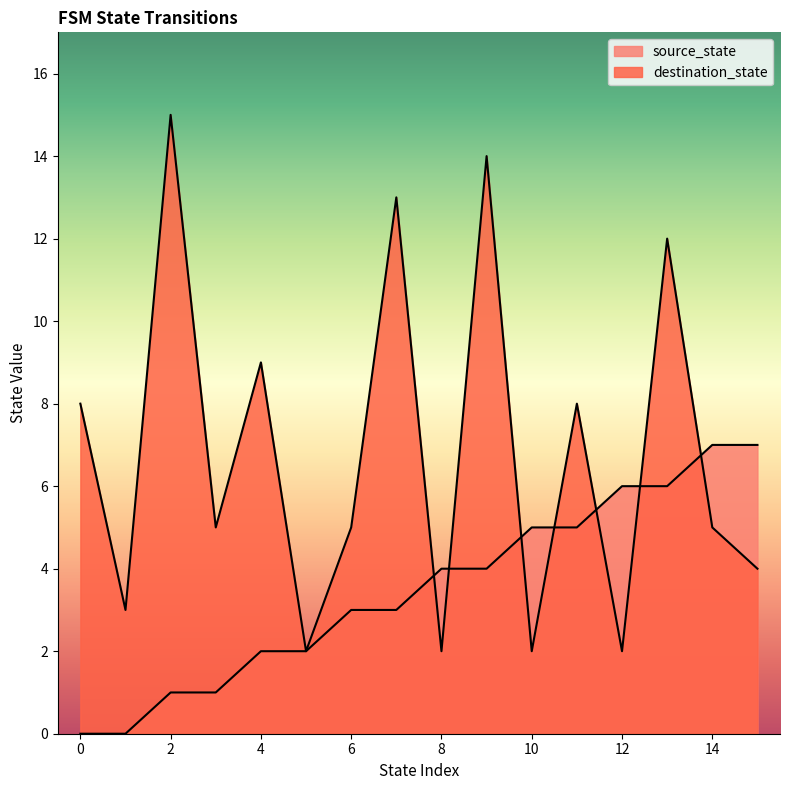

True or false: source_state has a value of 10 at 12.

False